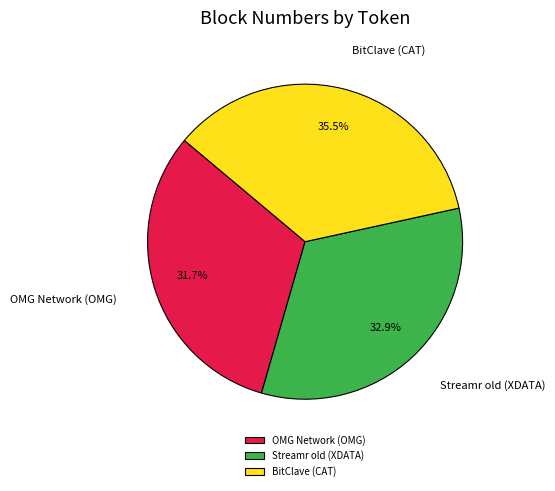

How much of the chart is everything except OMG Network (OMG)?

68.3%